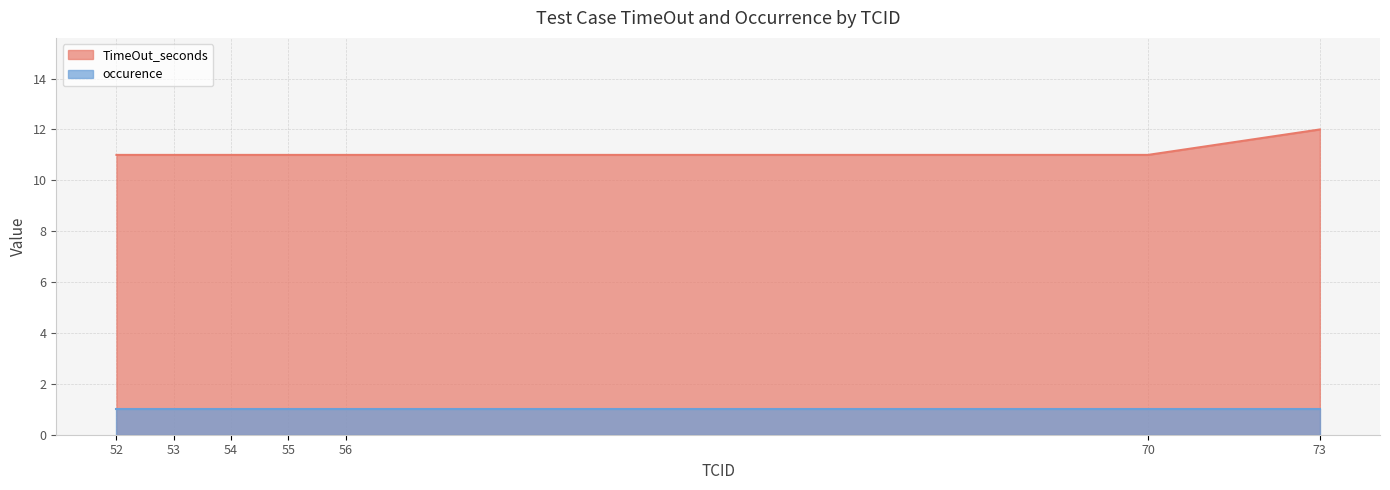

Which category has the lowest value across all series?

52